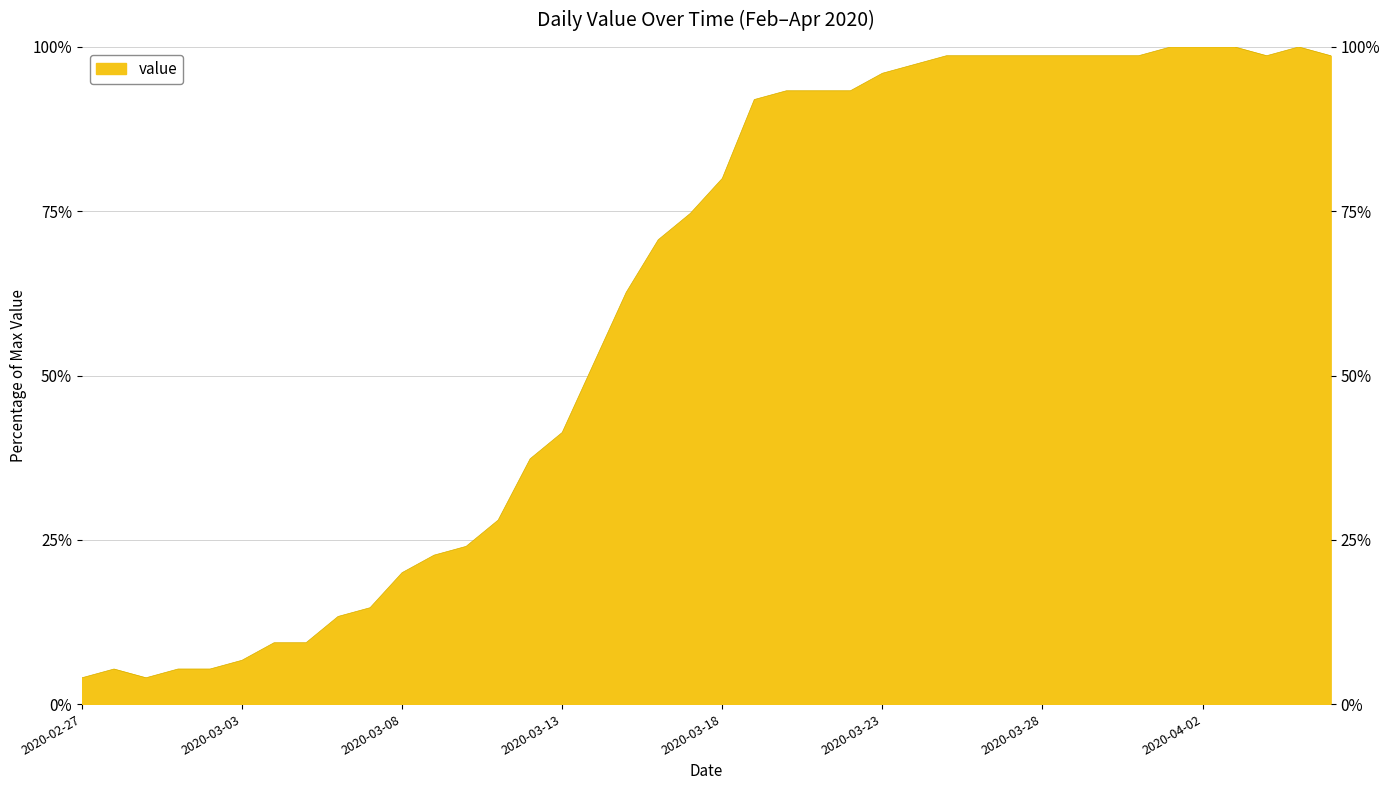

Which label corresponds to the smallest value in the chart?

2020-02-27